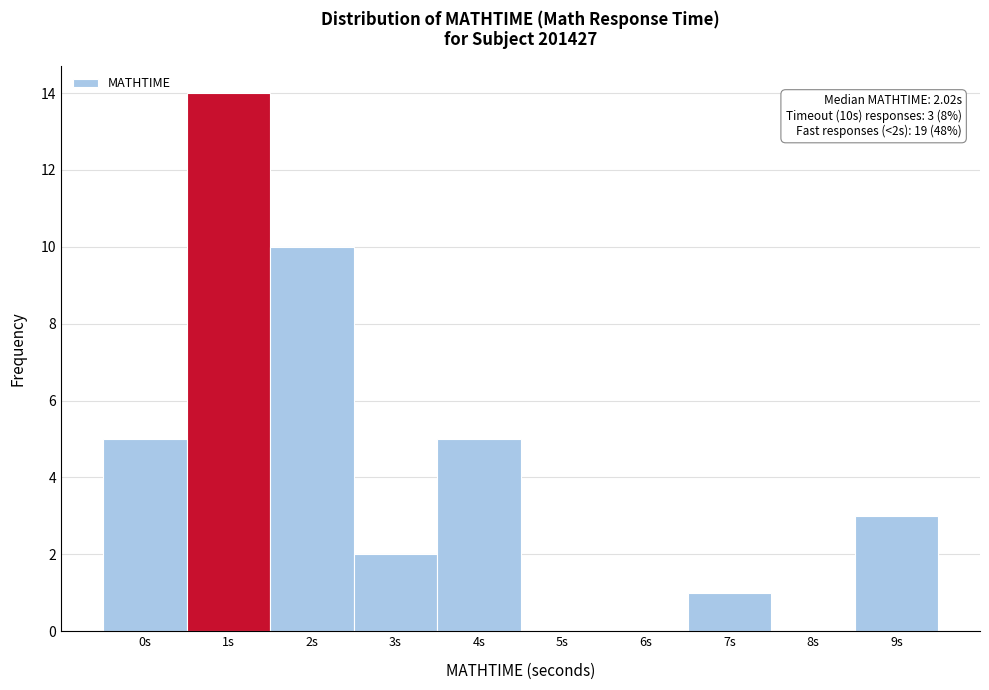

Reading left to right, what are all the values shown in this chart?

0s=5	1s=14	2s=10	3s=2	4s=5	5s=0	6s=0	7s=1	8s=0	9s=3